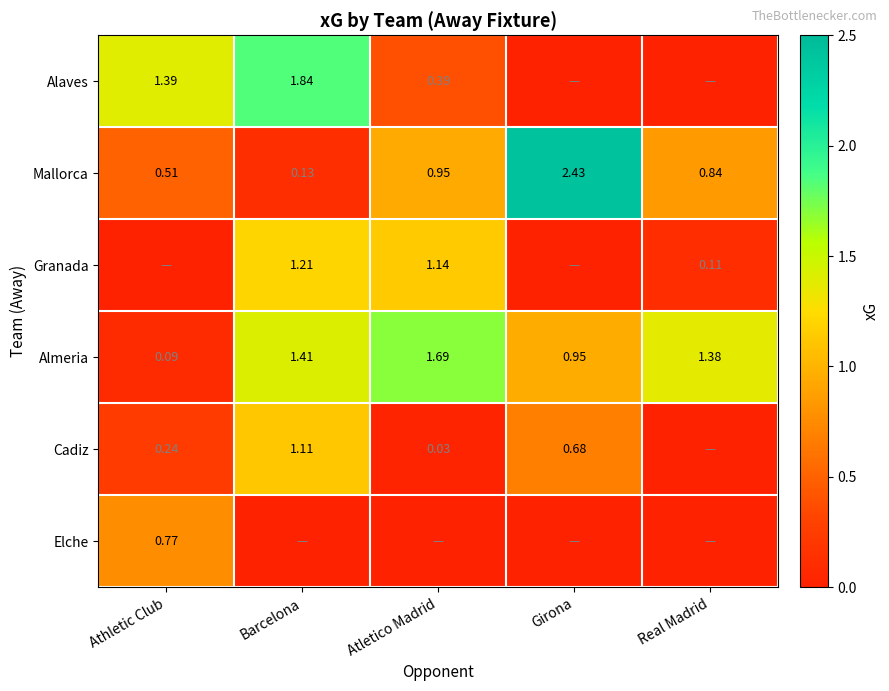

At how many categories does at least one series exceed 0?

5